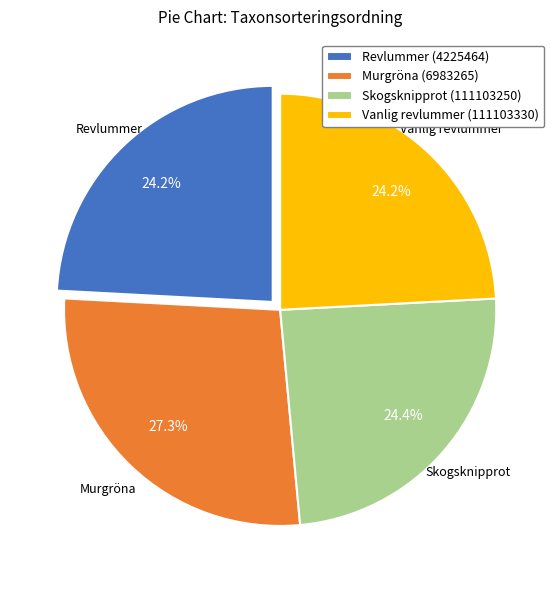

Does Skogsknipprot (111103250) account for over 50% of the chart?

No